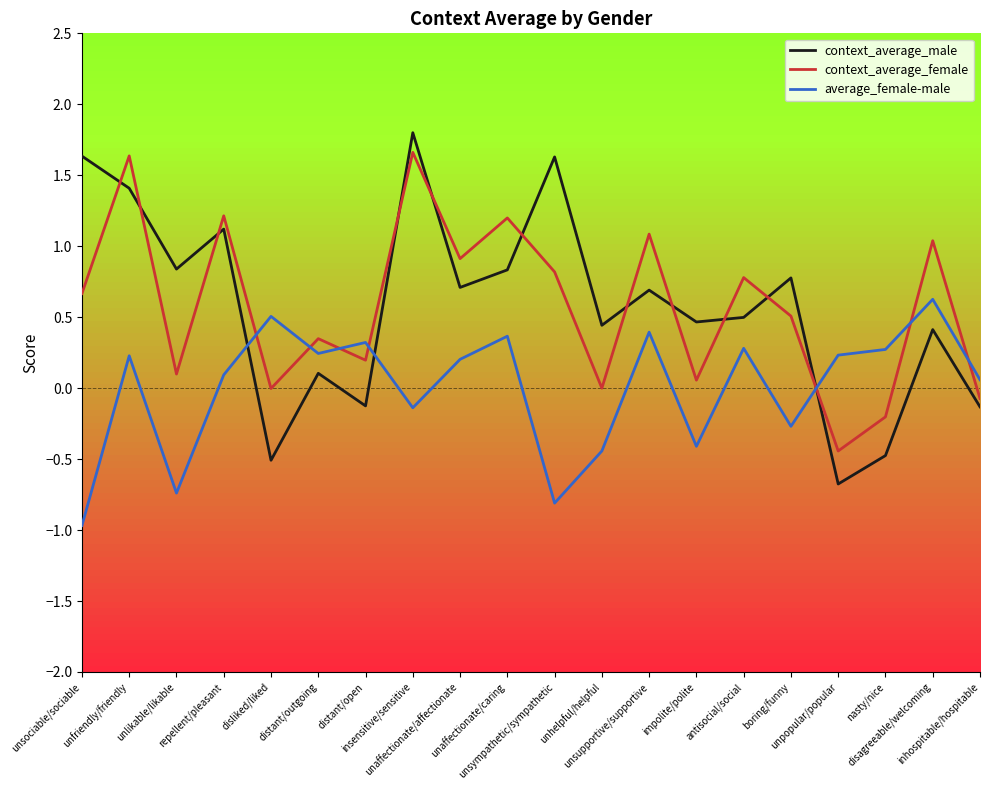

What is the minimum value for average_female-male?

-1.0